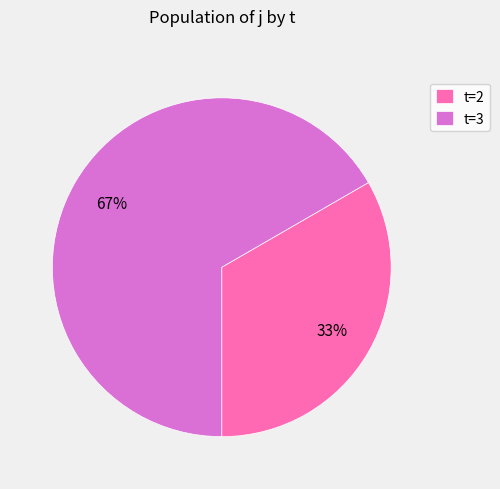

To the nearest percent, what is the average slice percentage?

50%